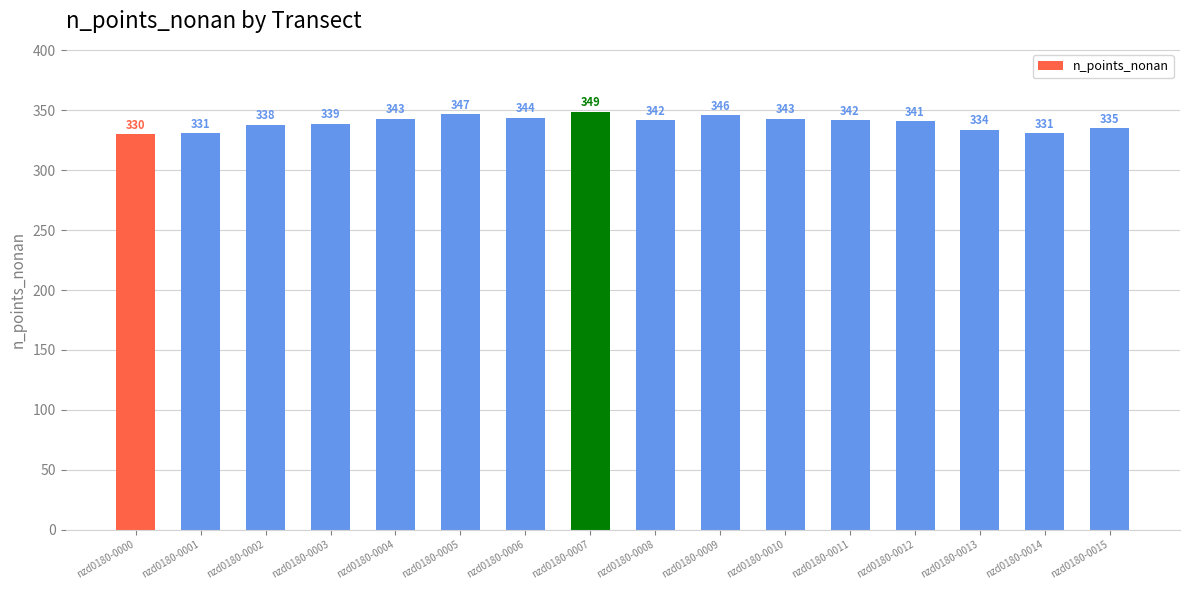

The value at nzd0180-0014 is 331. True or false?

True